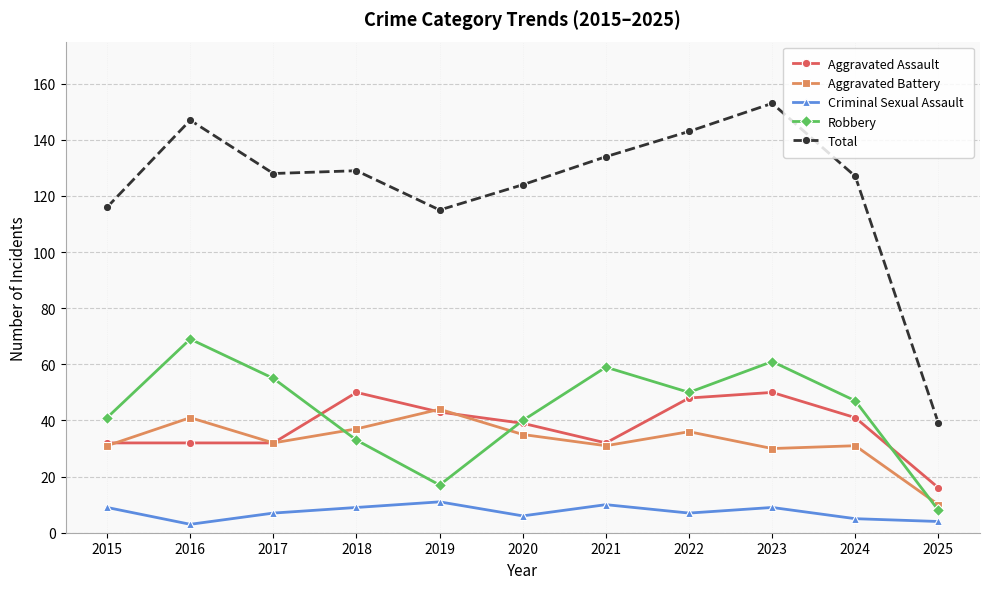

How many interior local peaks does the Robbery series have?

3